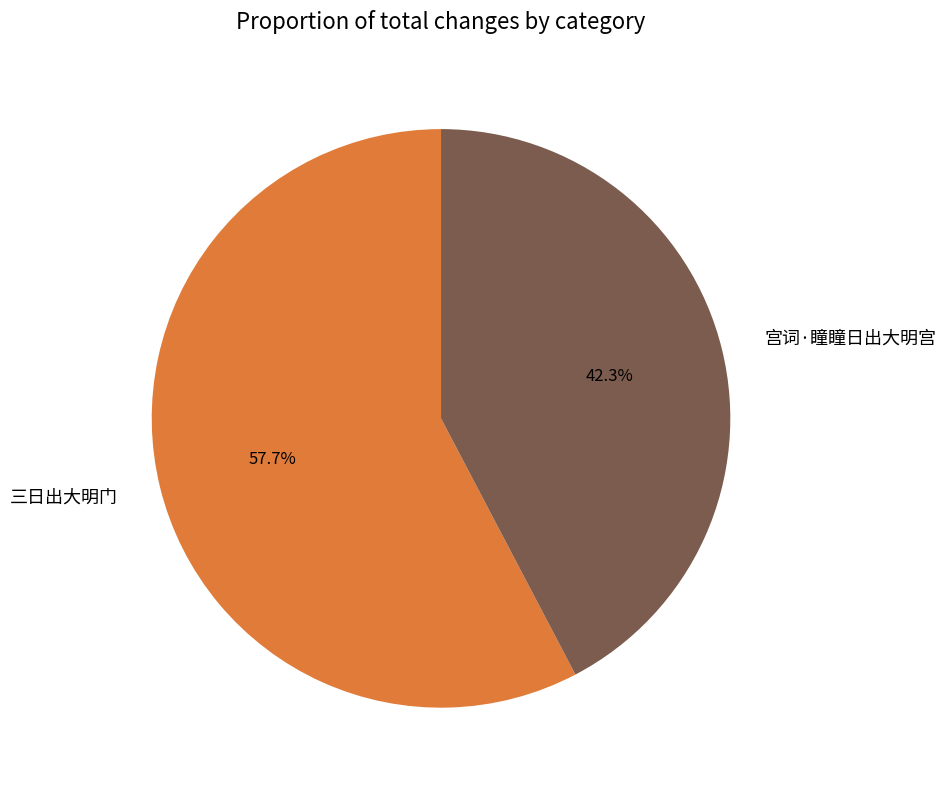

What percentage is the 宫词·瞳瞳日出大明宫 slice, to the nearest percent?

42%